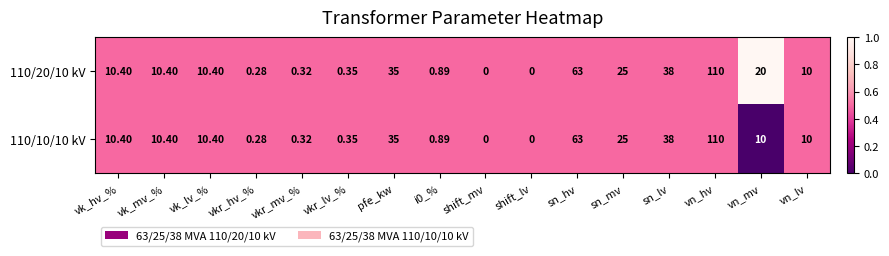

Is the value of 110/20/10 kV at vk_mv_% greater than the value of 110/10/10 kV at sn_hv?

No